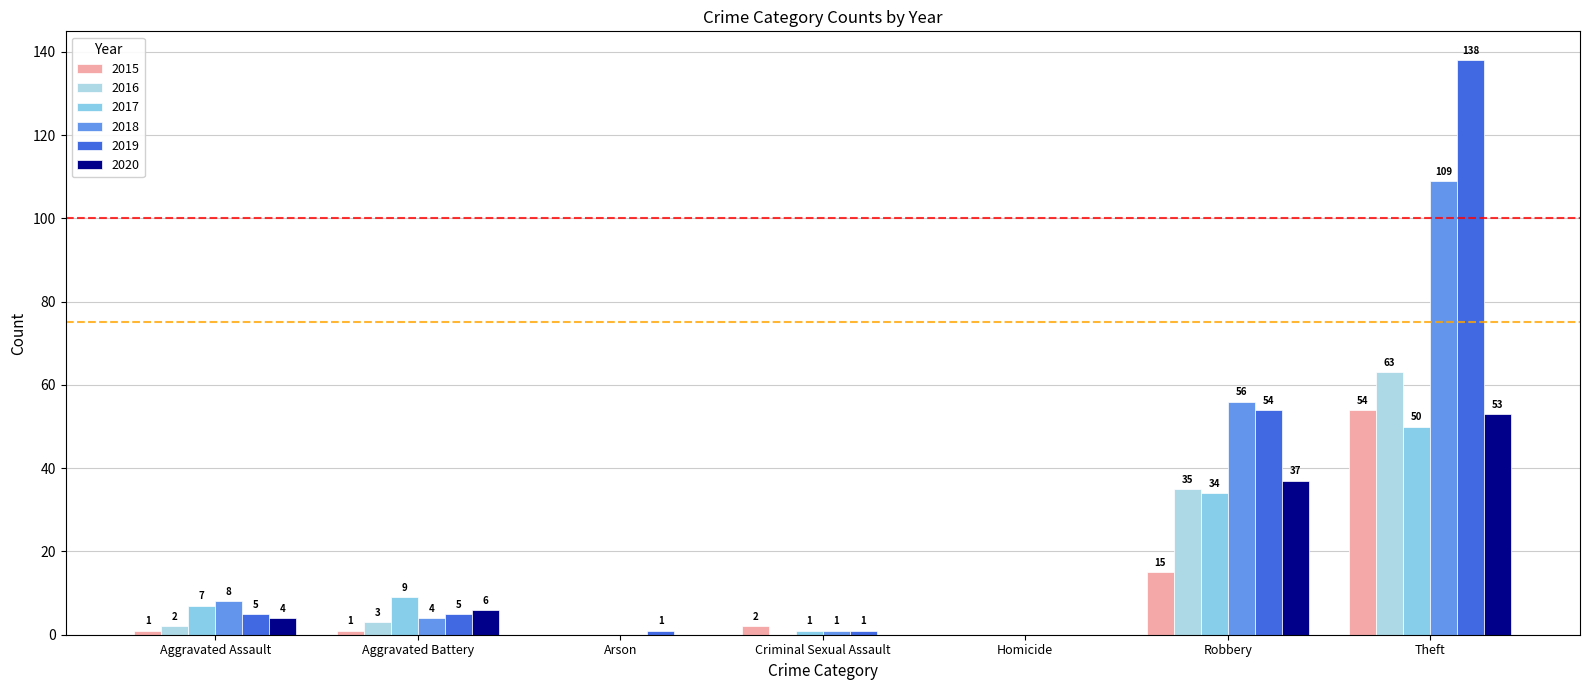

How many distinct data groups are displayed?

6